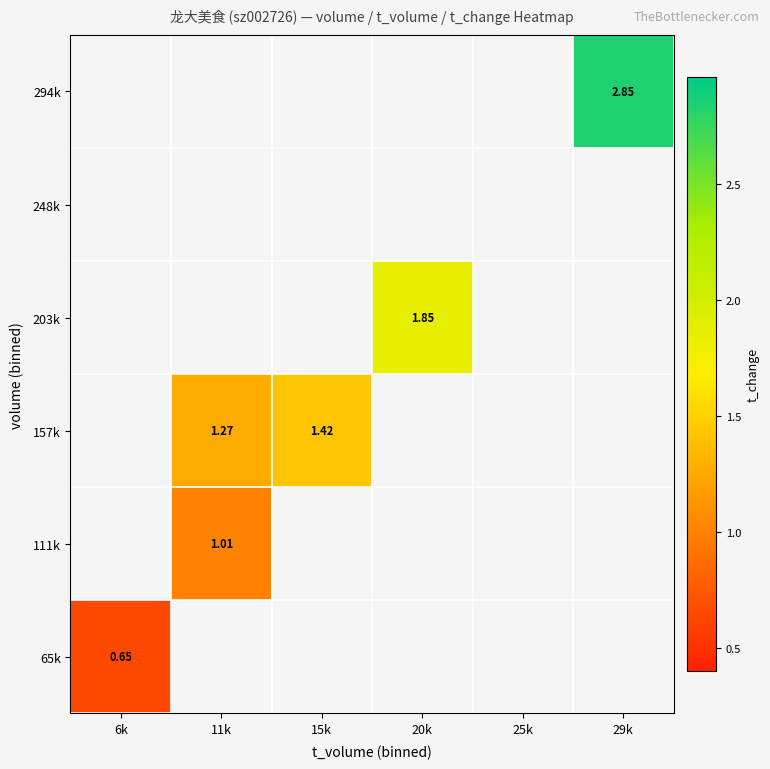

What is the minimum value shown in the chart?

0.6